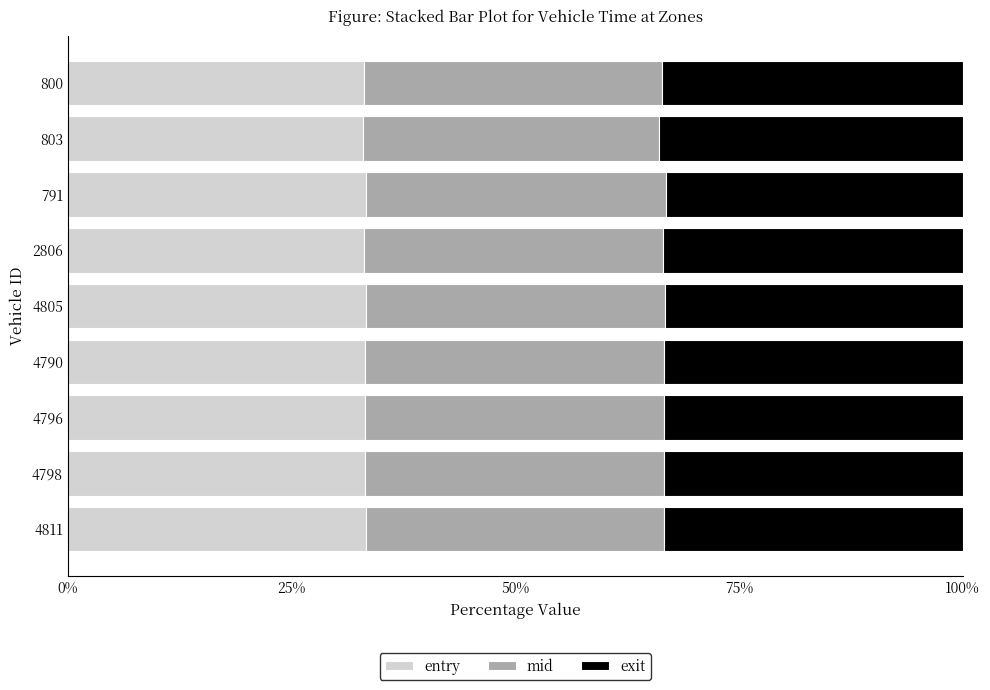

What is the total value across all series at 4790?

100.0